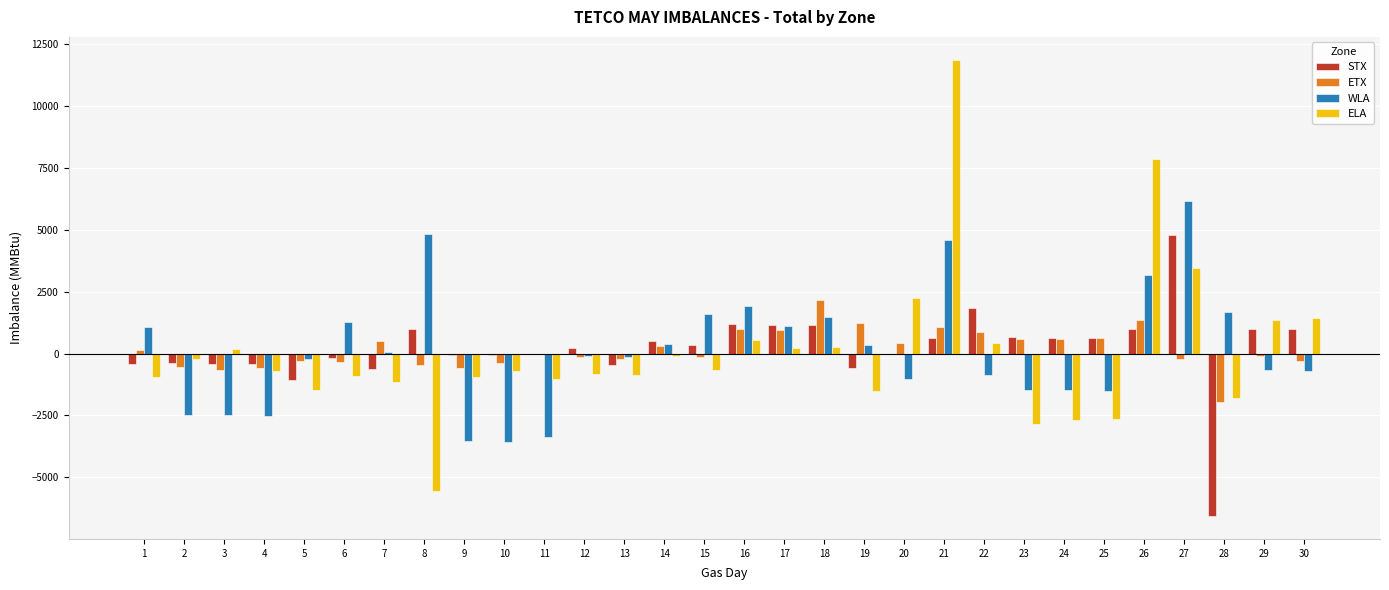

Which series changed the most between 10 and 20?

ELA